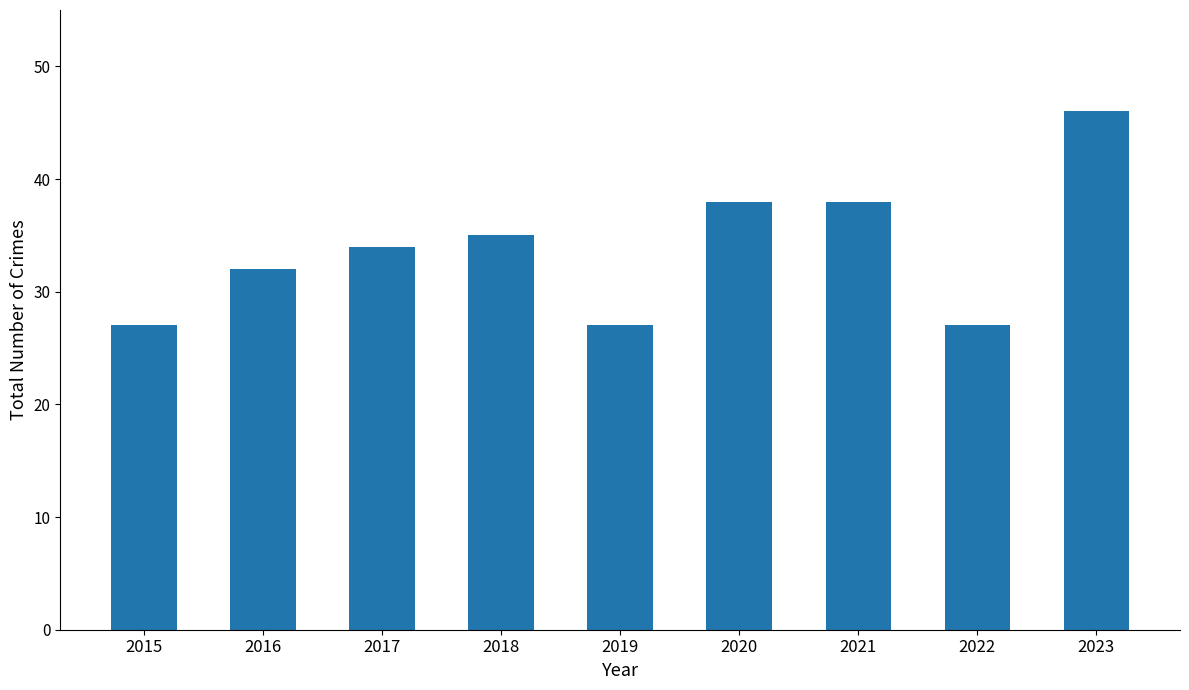

What is the average value?

34